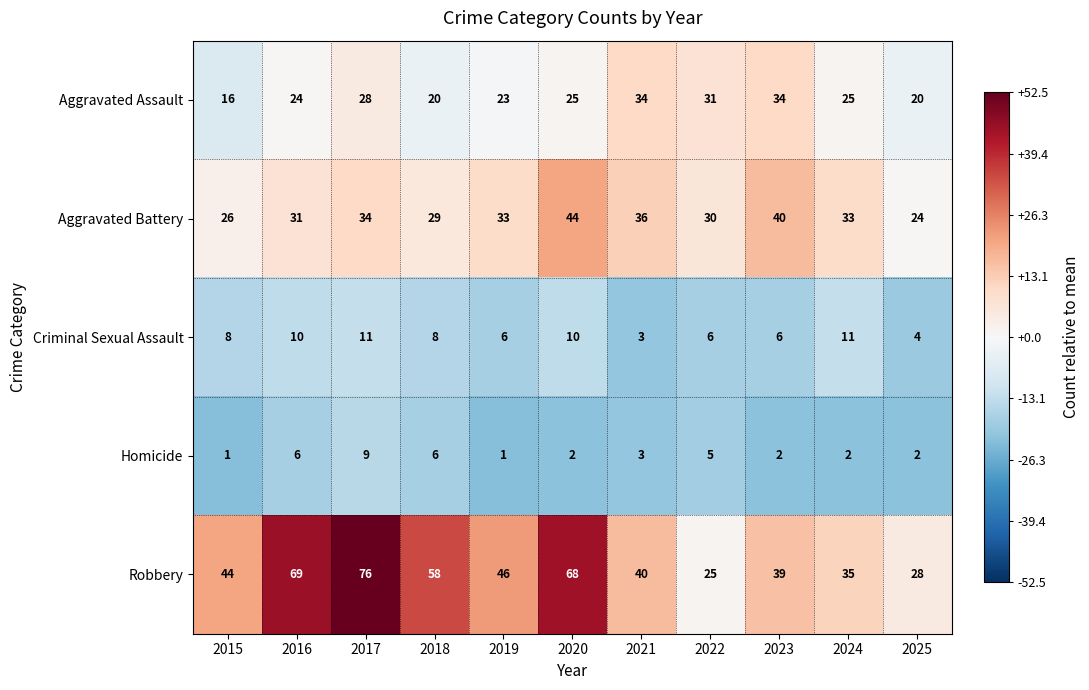

At 2015, list the series in order from largest to smallest.

Robbery, Aggravated Battery, Aggravated Assault, Criminal Sexual Assault, Homicide